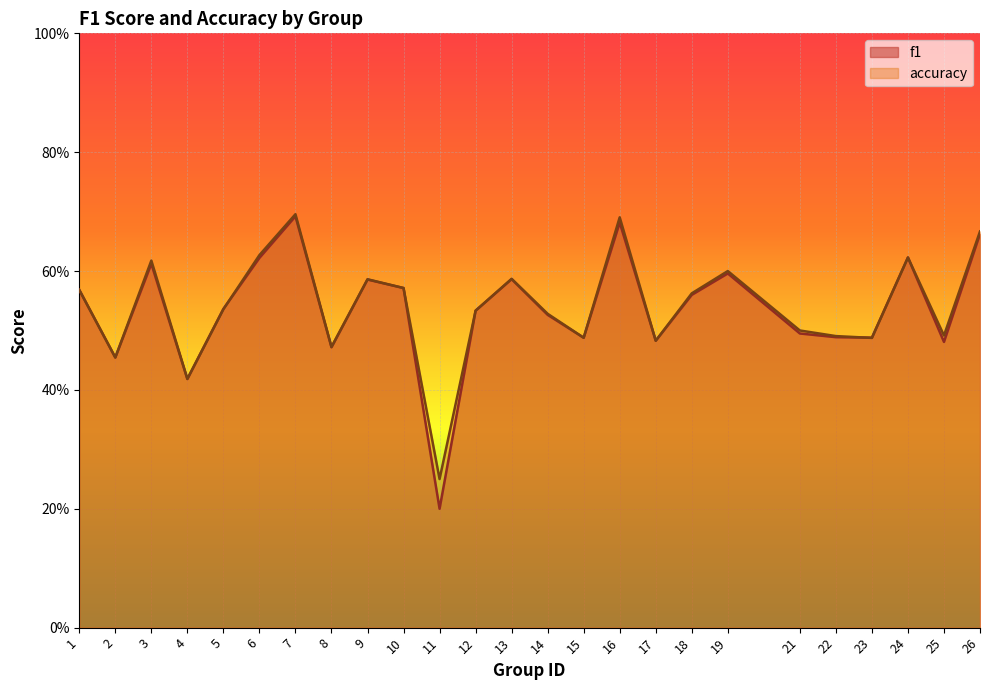

How many times do f1 and accuracy cross each other?

4